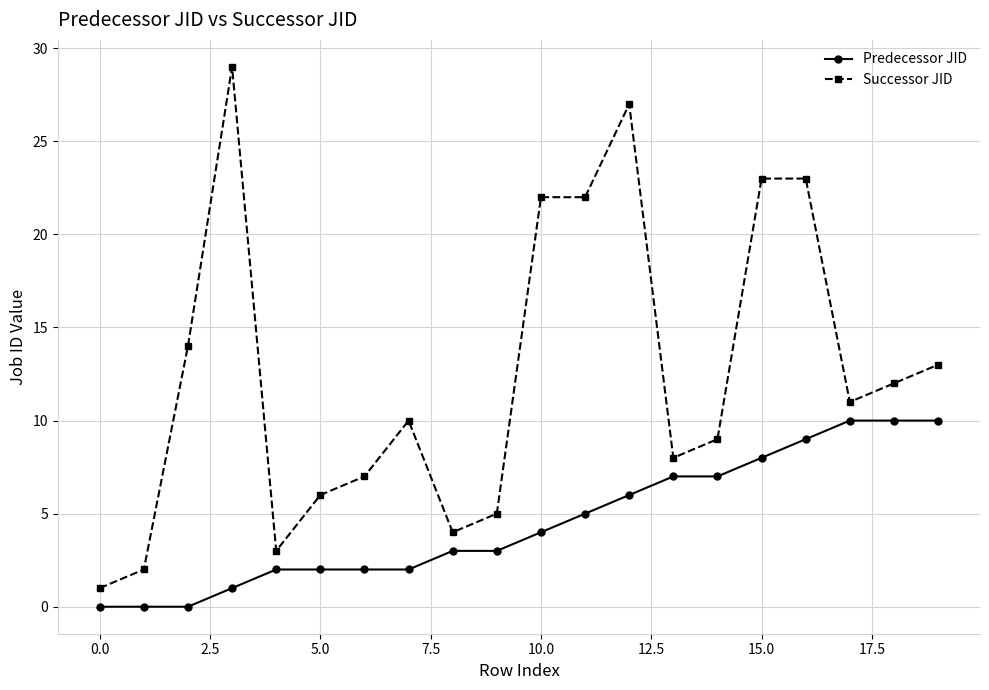

What is the maximum value for Successor JID?

29